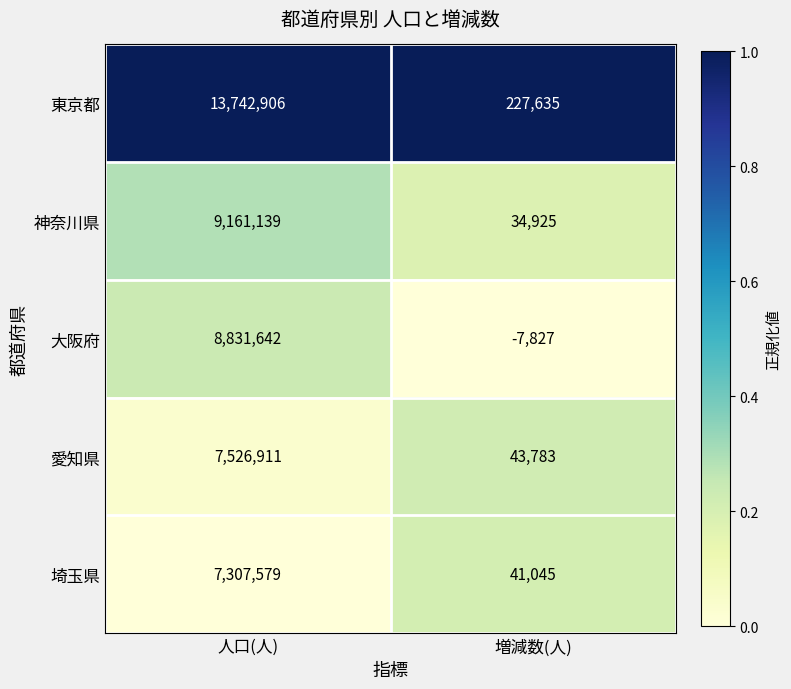

The value of 埼玉県 at 人口(人) is 10528919. True or false?

False